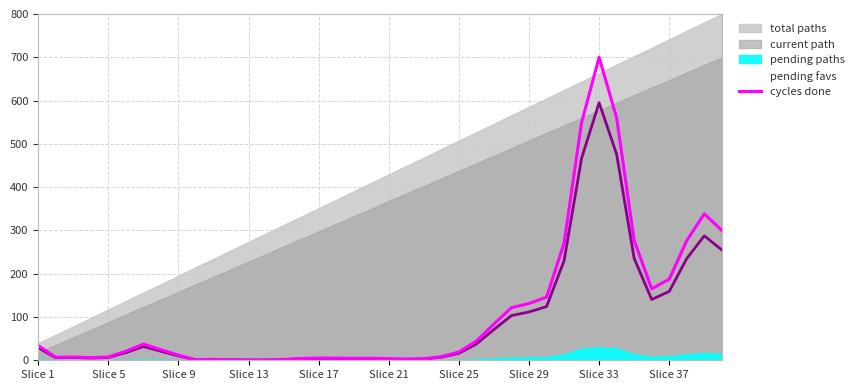

What is the maximum value for cycles done?

700.0